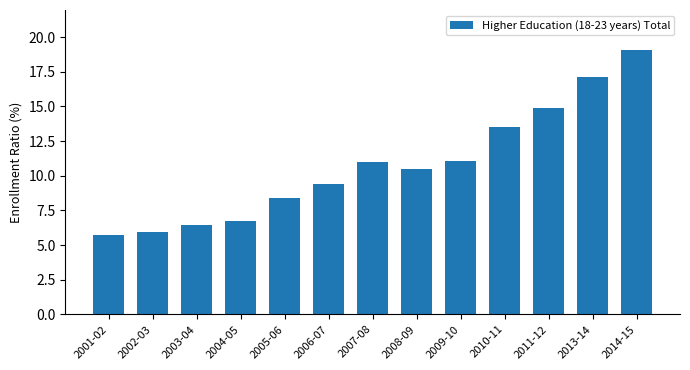

At which category does the chart reach its peak across all series?

2014-15